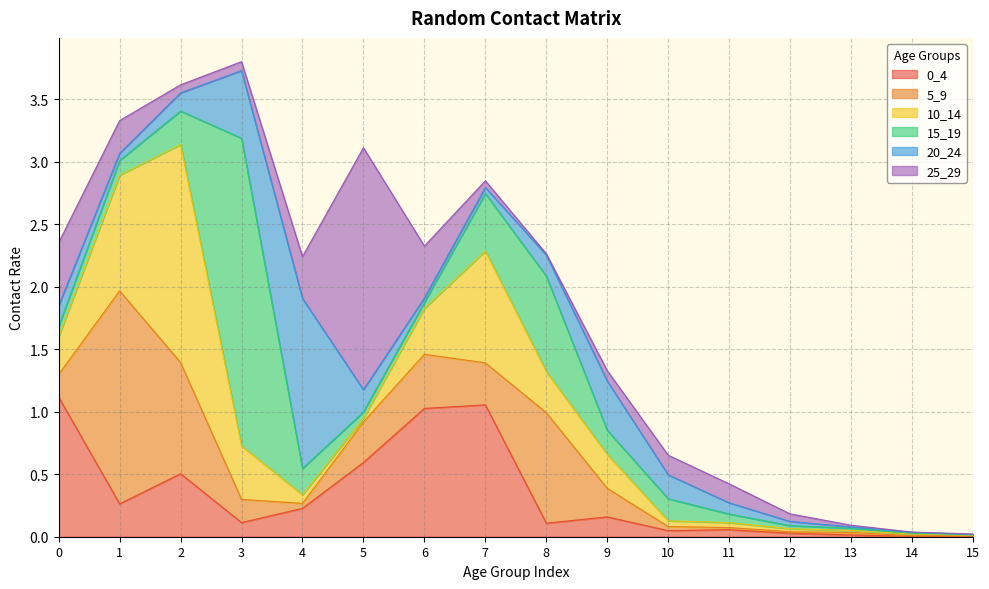

Reading right to left, what are all the values shown in this chart?

0_4: 0.0	0.0	0.0	0.0	0.1	0.0	0.2	0.1	1.1	1.0	0.6	0.2	0.1	0.5	0.3	1.1
5_9: 0.0	0.0	0.0	0.0	0.0	0.0	0.2	0.9	0.3	0.4	0.3	0.0	0.2	0.9	1.7	0.2
10_14: 0.0	0.0	0.0	0.0	0.0	0.0	0.3	0.3	0.9	0.4	0.0	0.1	0.4	1.7	0.9	0.3
15_19: 0.0	0.0	0.0	0.0	0.1	0.2	0.2	0.8	0.5	0.0	0.1	0.2	2.5	0.3	0.1	0.1
20_24: 0.0	0.0	0.0	0.0	0.1	0.2	0.4	0.2	0.0	0.0	0.2	1.4	0.5	0.1	0.1	0.2
25_29: 0.0	0.0	0.0	0.1	0.2	0.2	0.1	0.0	0.1	0.4	1.9	0.3	0.1	0.1	0.3	0.5